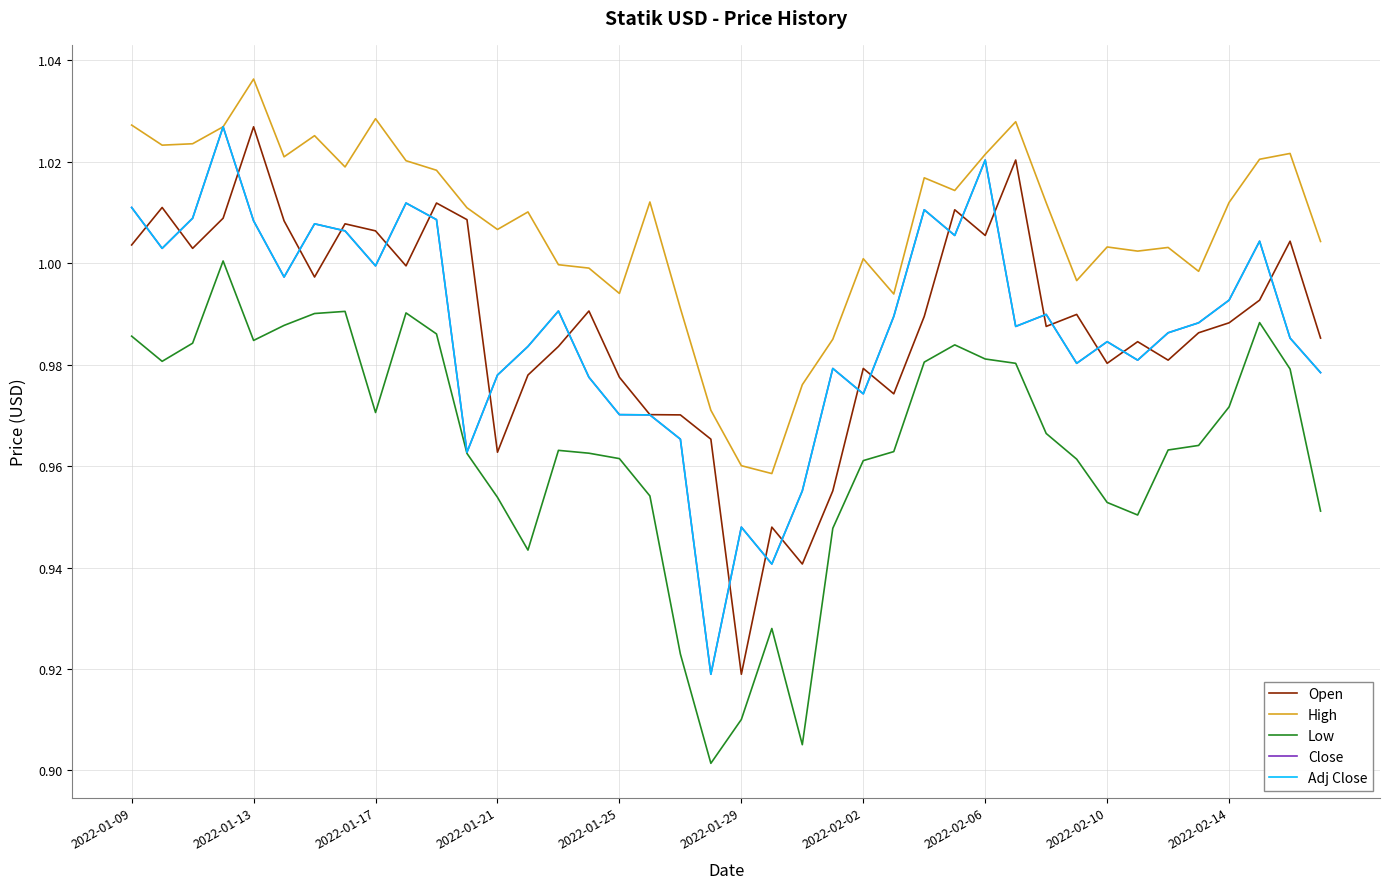

List the series in order of their peak value, lowest first.

Low, Open, Close, Adj Close, High